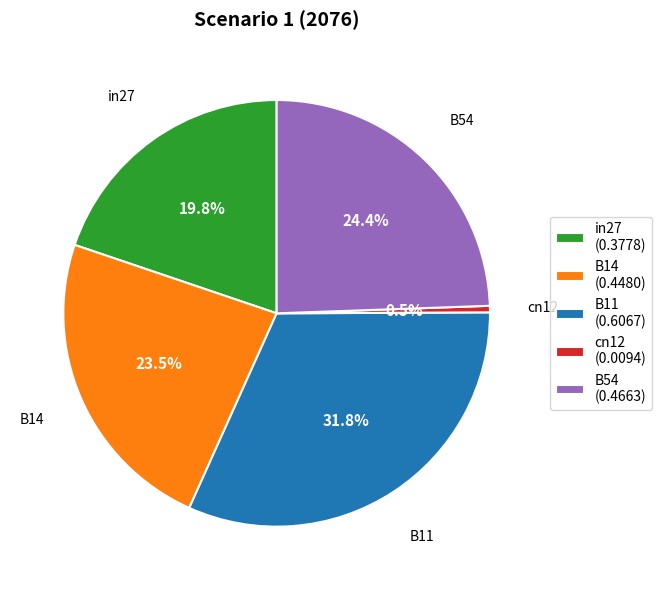

The B54 slice represents 24% of the pie. True or false?

True